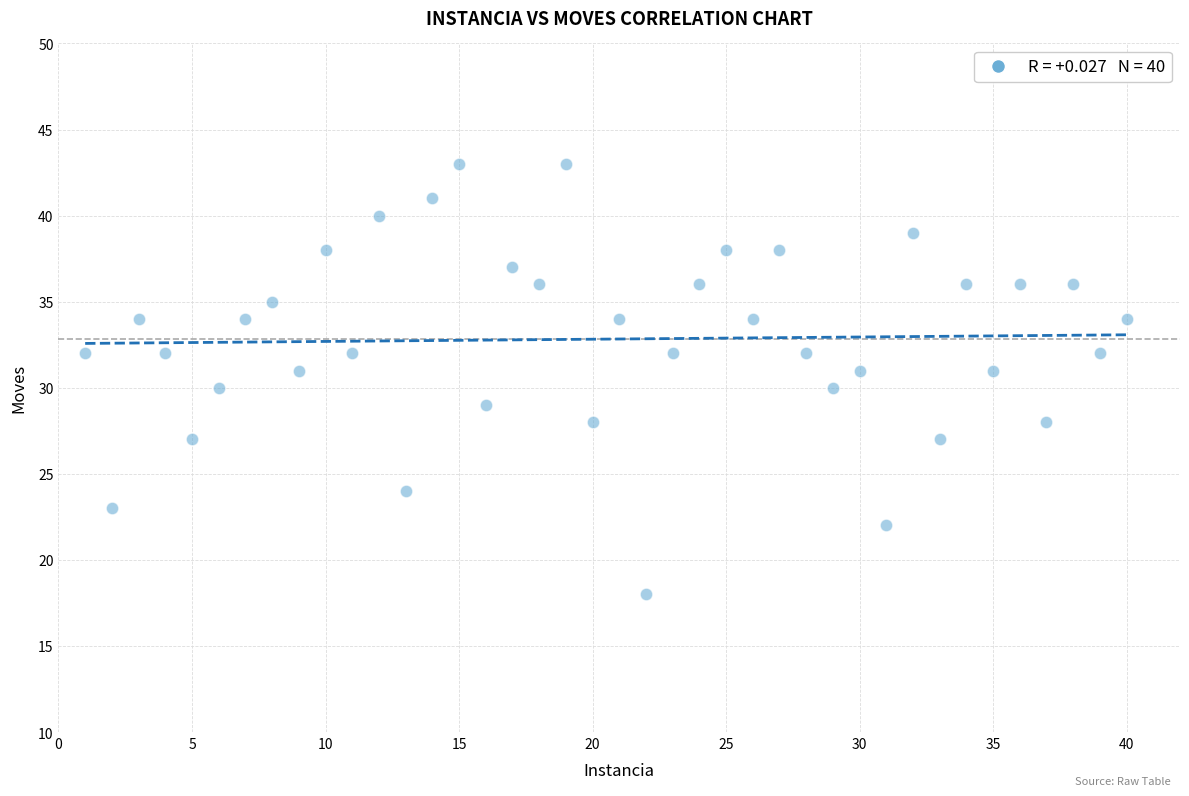

What is the range of Y values (max minus min)?

25